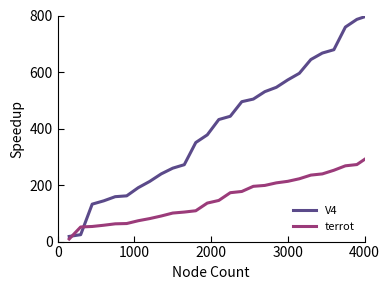

What is the maximum value for terrot?

300.0